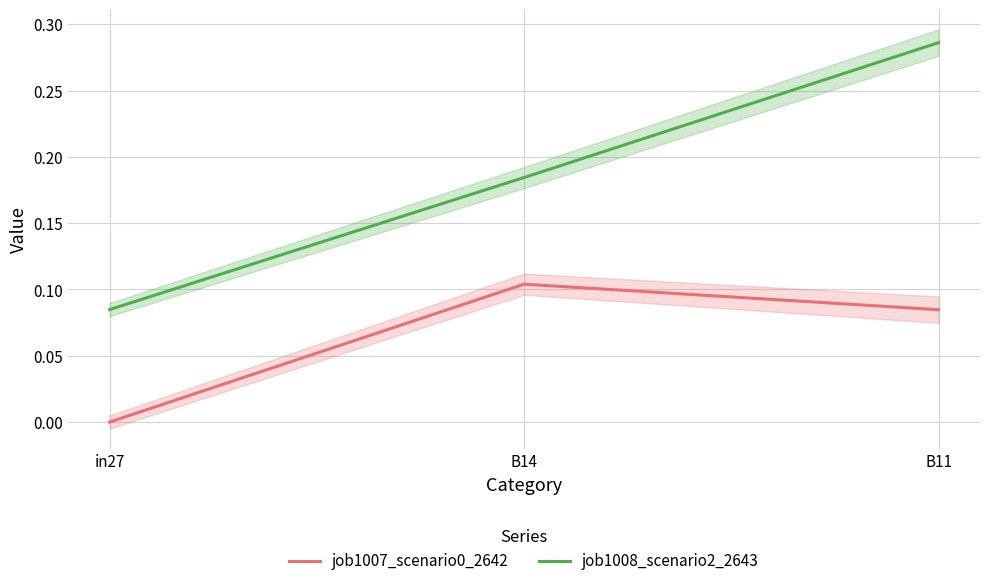

What is the average value of the job1008_scenario2_2643 series?

0.2